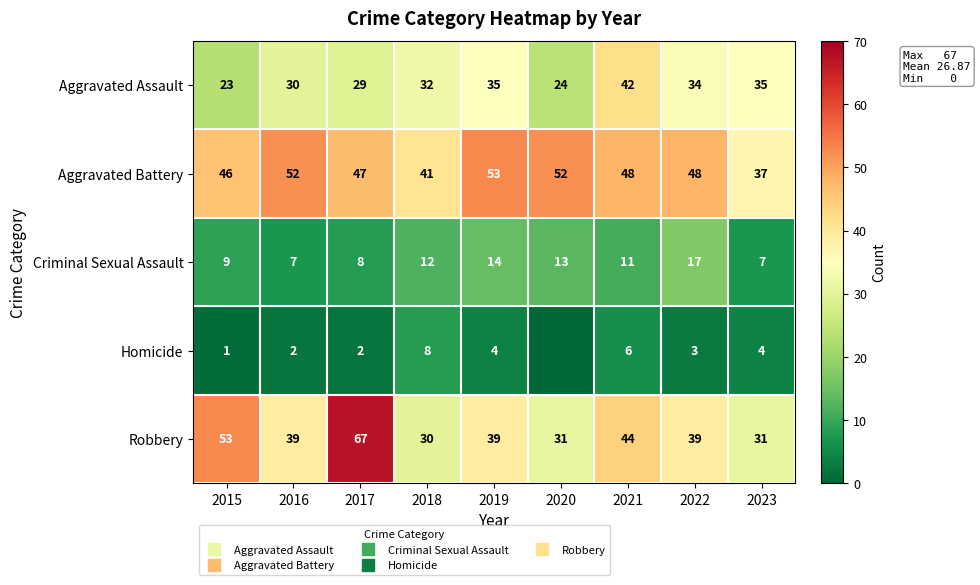

How many series are shown in this chart?

5